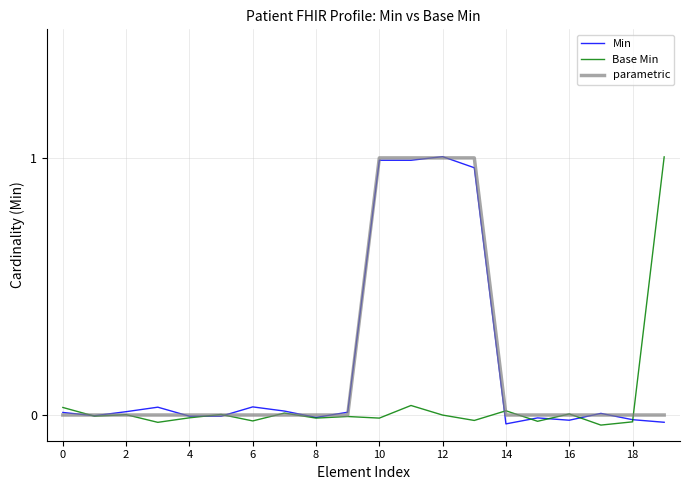

What is the difference between the maximum and second lowest values in the Base Min series?

1.0